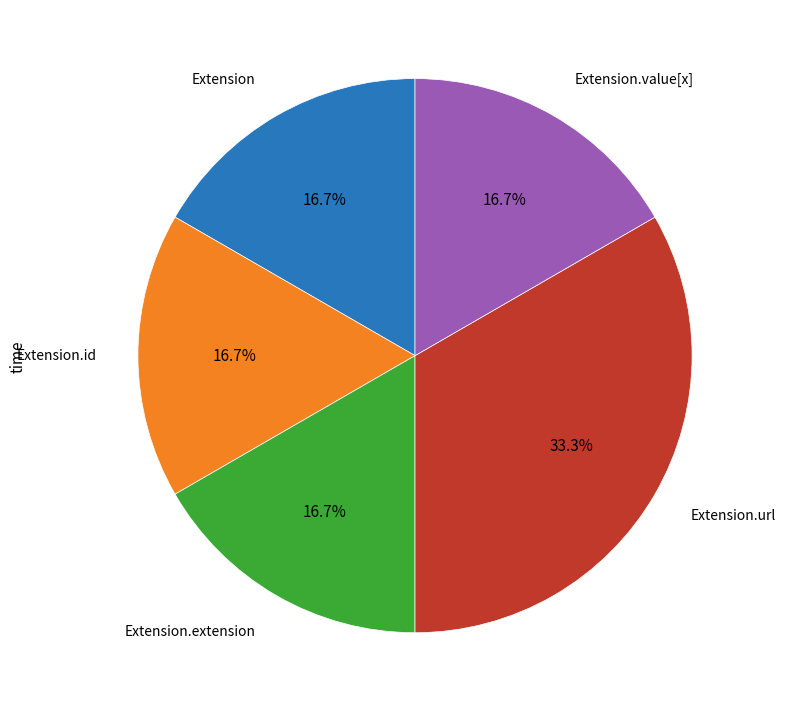

Is there any slice that represents more than half of the pie?

No